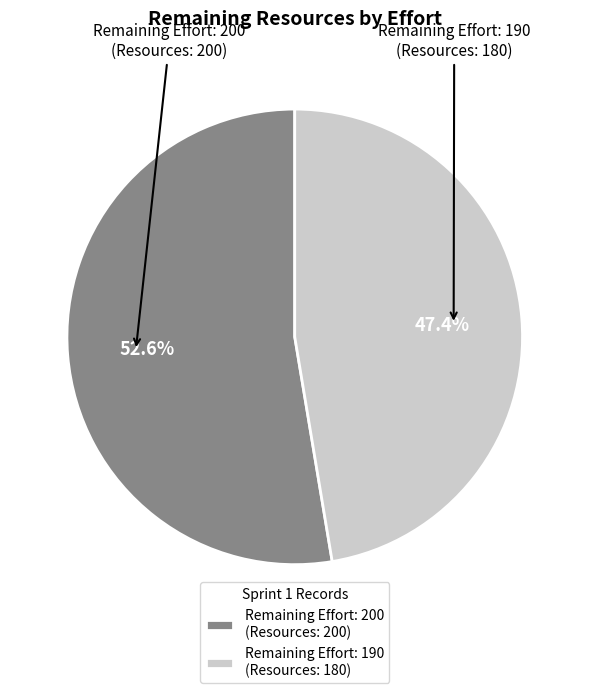

What portion of the pie excludes Remaining Effort: 200 (Resources: 200)?

47.4%